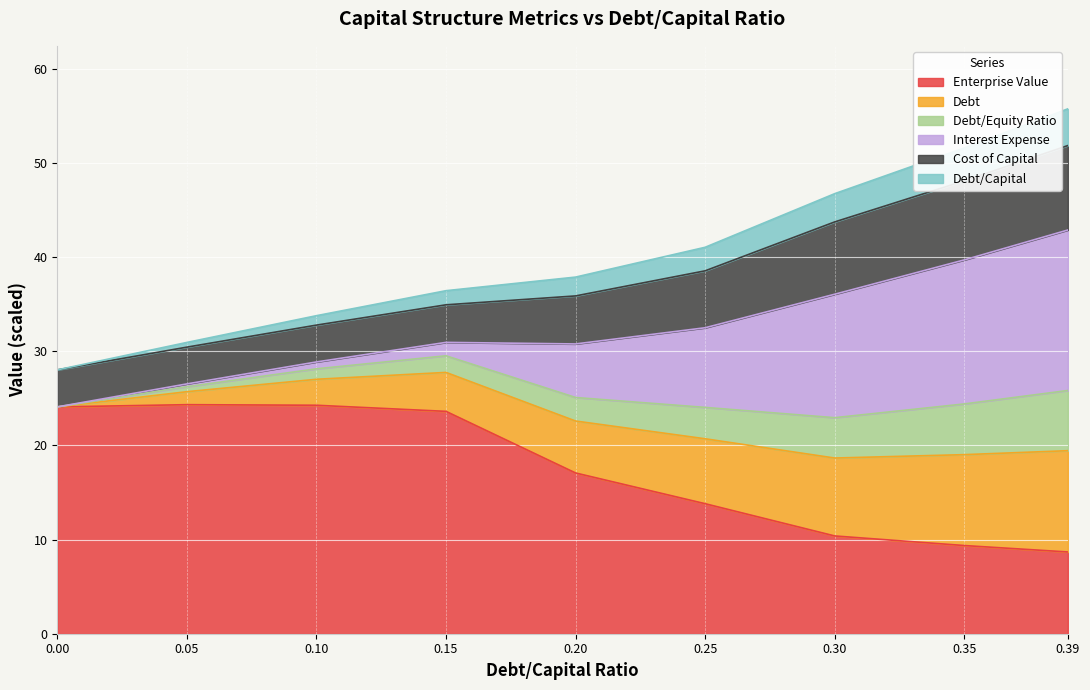

What position from the right is 0.3?

3